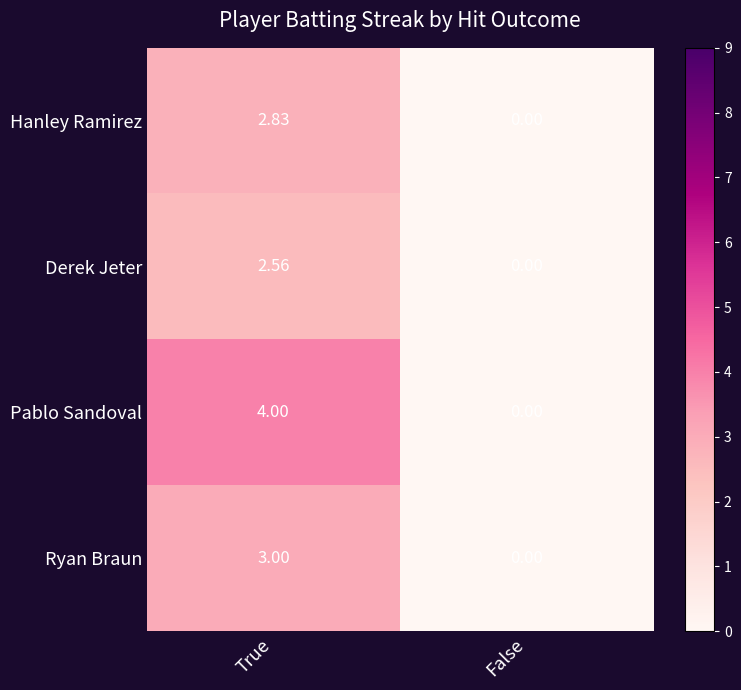

List the series in order of their peak value, lowest first.

Derek Jeter, Hanley Ramirez, Ryan Braun, Pablo Sandoval